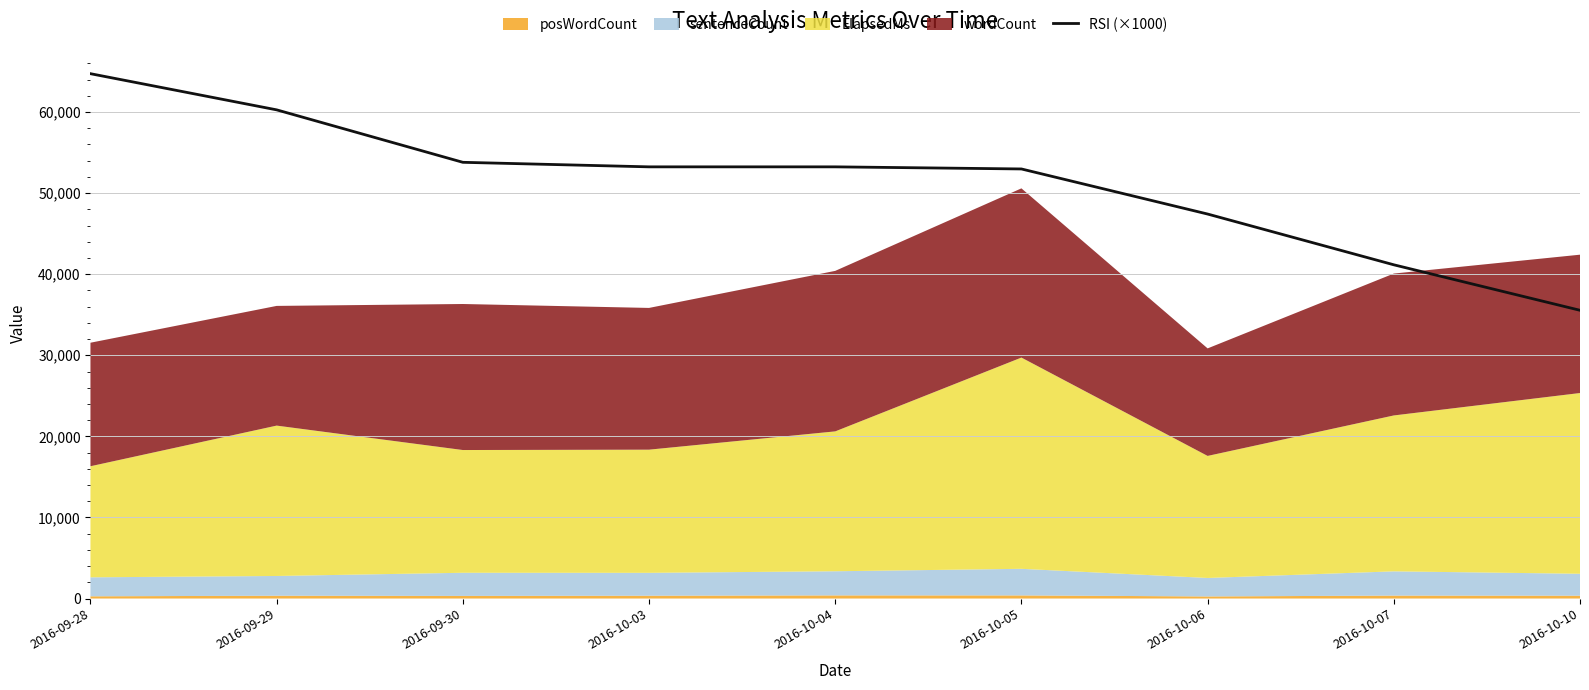

What is the difference between the second highest and minimum values?

24720.0